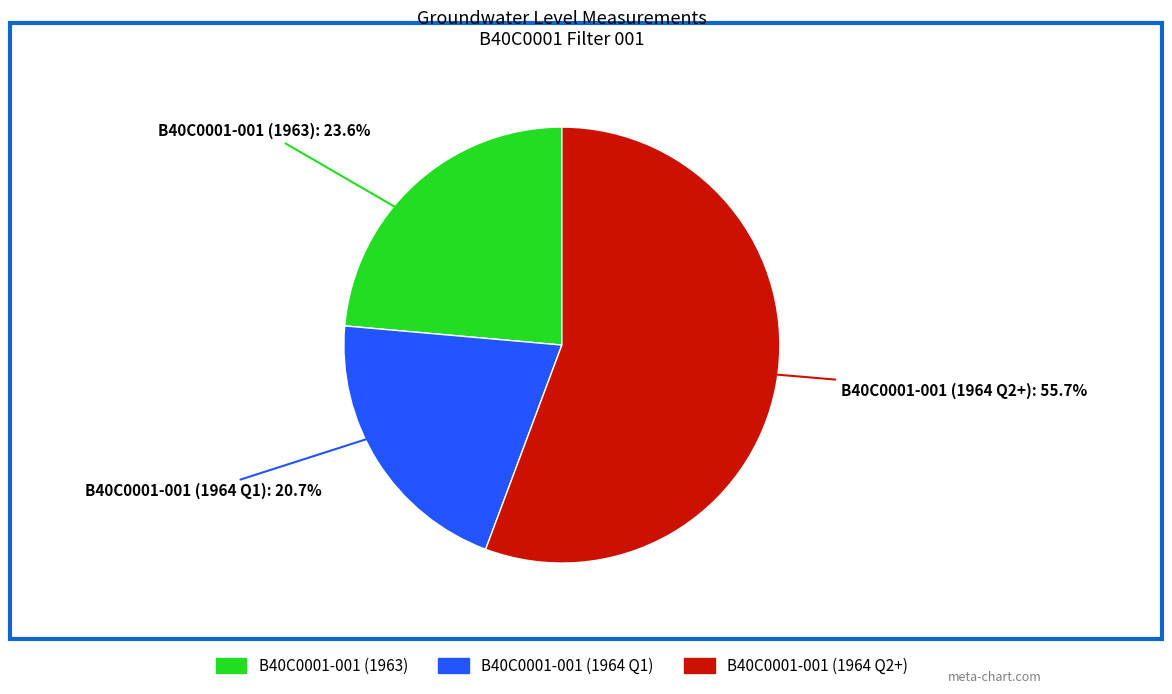

Does any single category account for the majority?

Yes